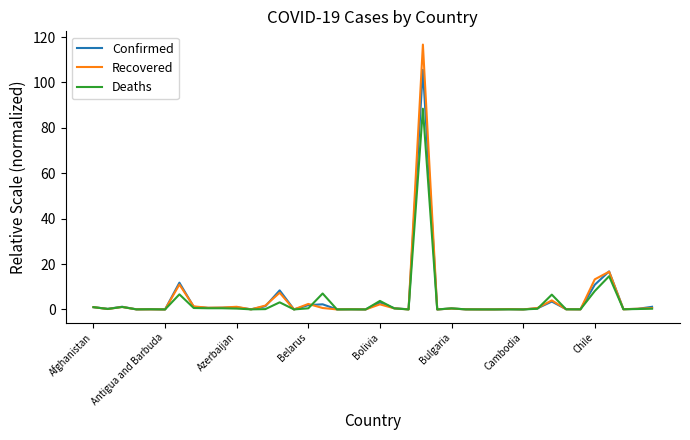

Rank the series by their maximum value, from highest to lowest.

Recovered, Confirmed, Deaths